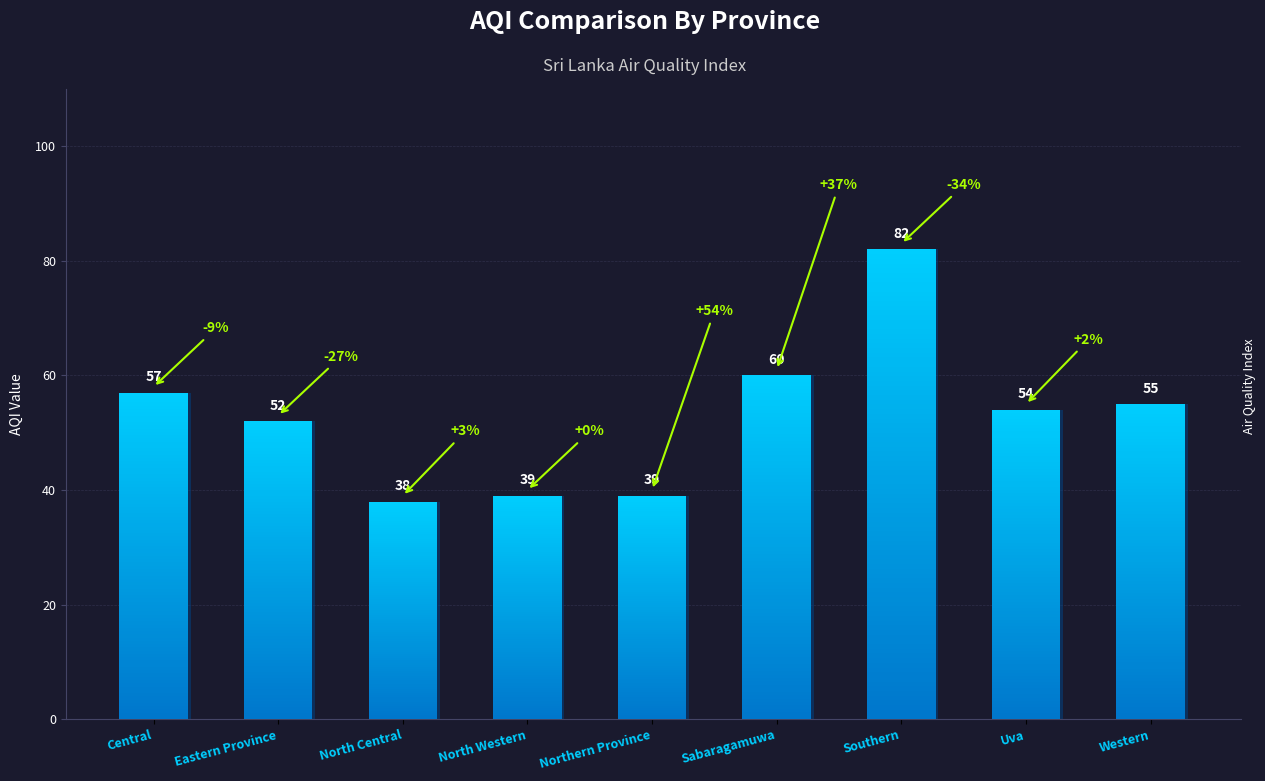

What is the label of the 7th bar from the left?

Southern